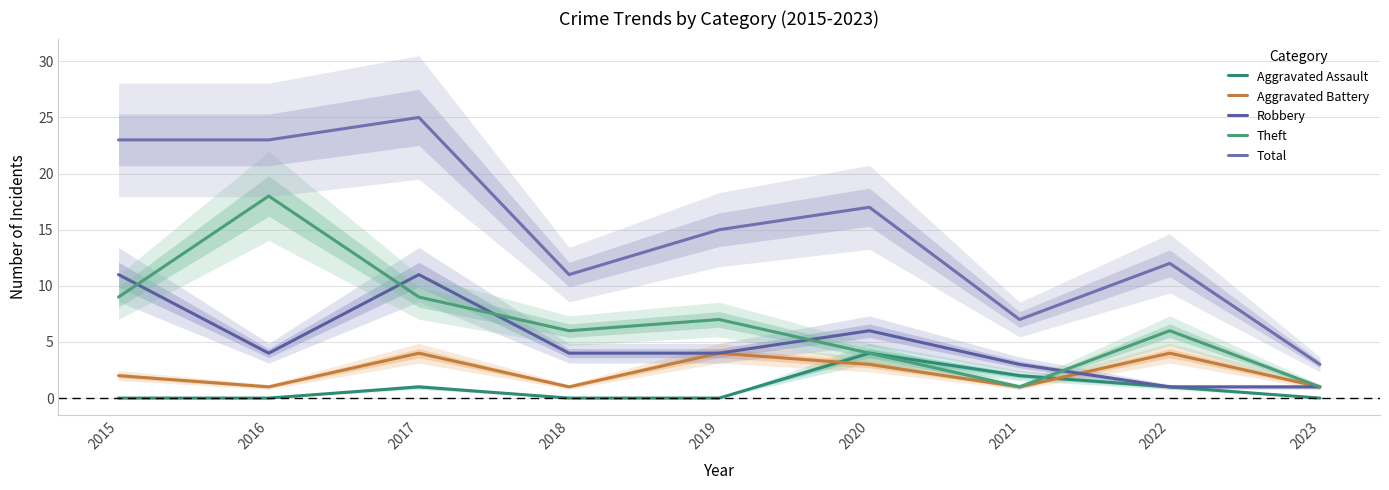

Which series has the largest total across all categories?

Total